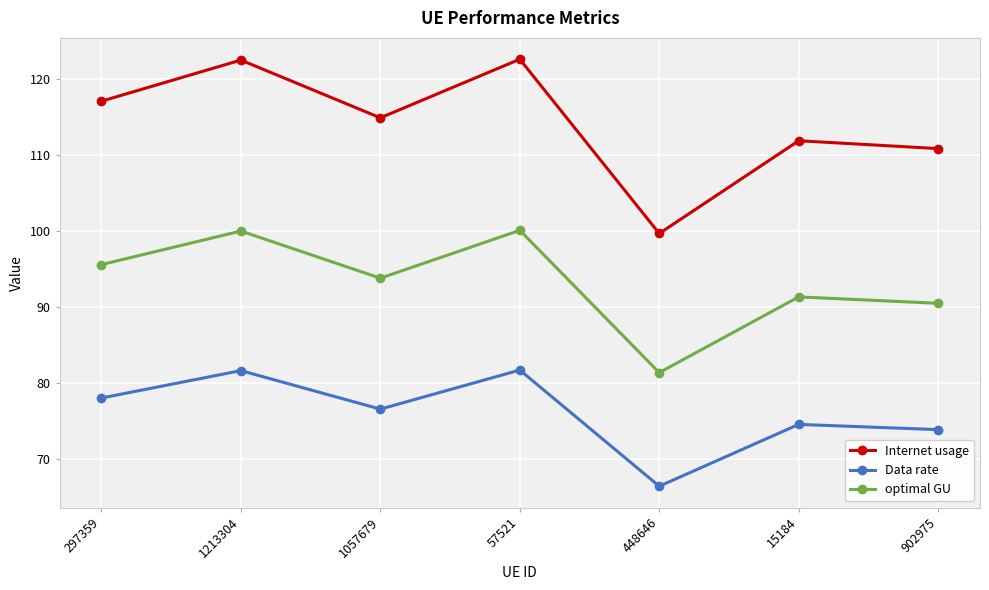

What is the difference between the maximum and minimum values in the Internet usage series?

22.9